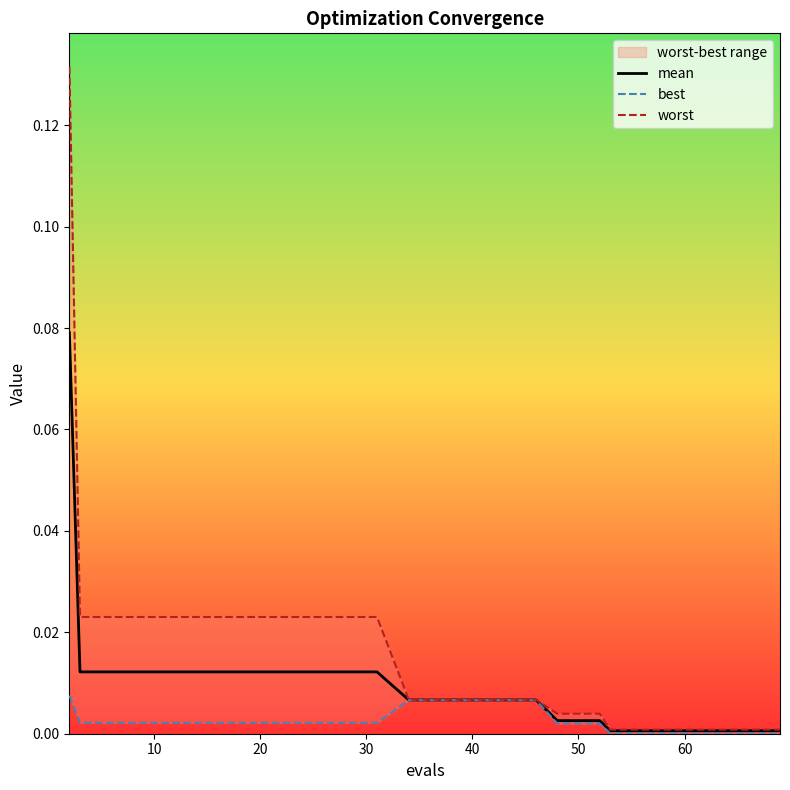

Reading left to right, extract all data points from this chart.

mean: 2=0.1	3=0.0	7=0.0	11=0.0	15=0.0	19=0.0	23=0.0	27=0.0	31=0.0	34=0.0	38=0.0	42=0.0	46=0.0	48=0.0	52=0.0	53=0.0	57=0.0	61=0.0	65=0.0	69=0.0
best: 2=0.0	3=0.0	7=0.0	11=0.0	15=0.0	19=0.0	23=0.0	27=0.0	31=0.0	34=0.0	38=0.0	42=0.0	46=0.0	48=0.0	52=0.0	53=0.0	57=0.0	61=0.0	65=0.0	69=0.0
worst: 2=0.1	3=0.0	7=0.0	11=0.0	15=0.0	19=0.0	23=0.0	27=0.0	31=0.0	34=0.0	38=0.0	42=0.0	46=0.0	48=0.0	52=0.0	53=0.0	57=0.0	61=0.0	65=0.0	69=0.0